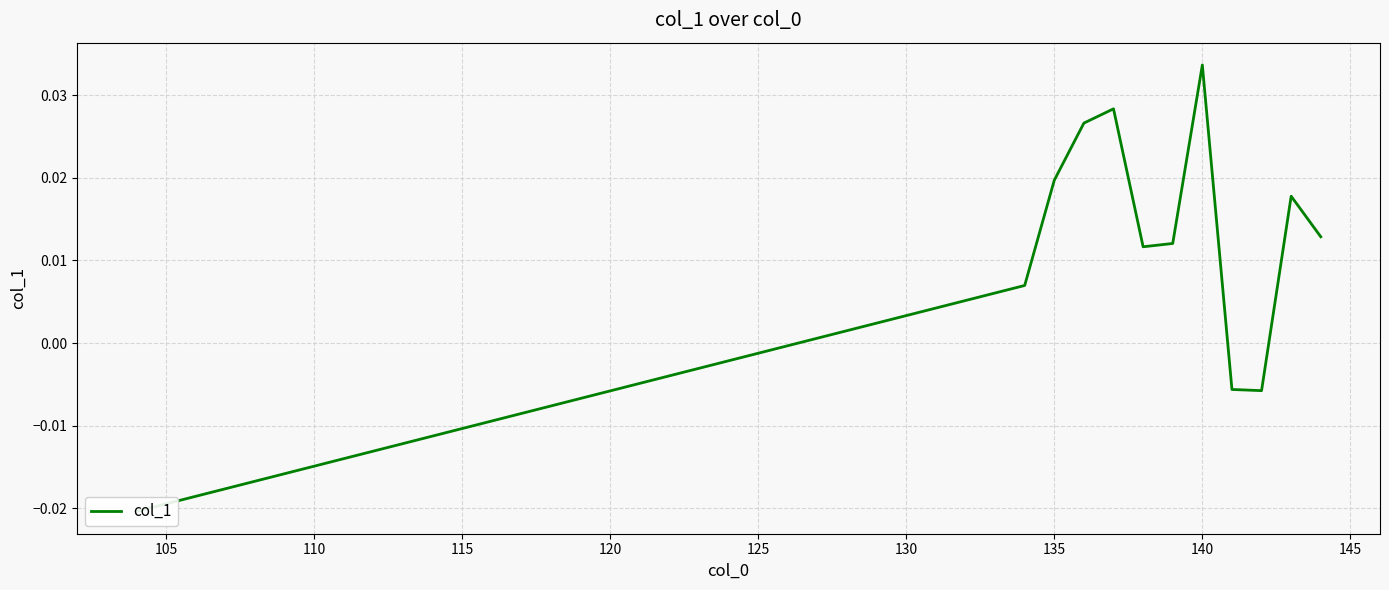

How many interior local valleys (lower than both neighbors) does the data have?

2